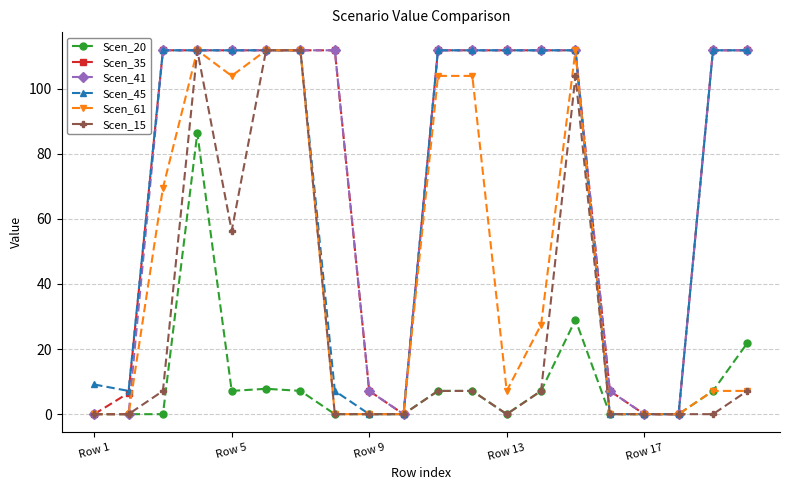

What is the highest value of the Scen_15 series?

111.8